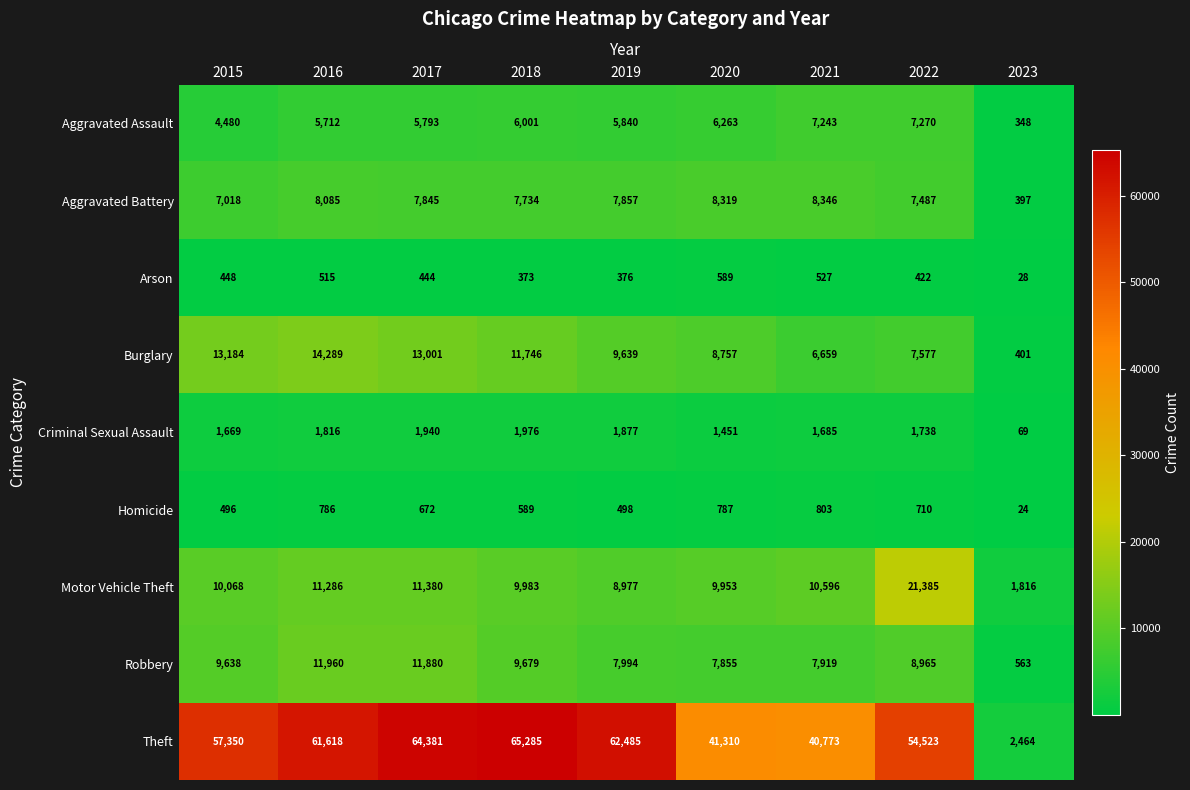

True or false: Motor Vehicle Theft has a value of 10068 at 2015.

True